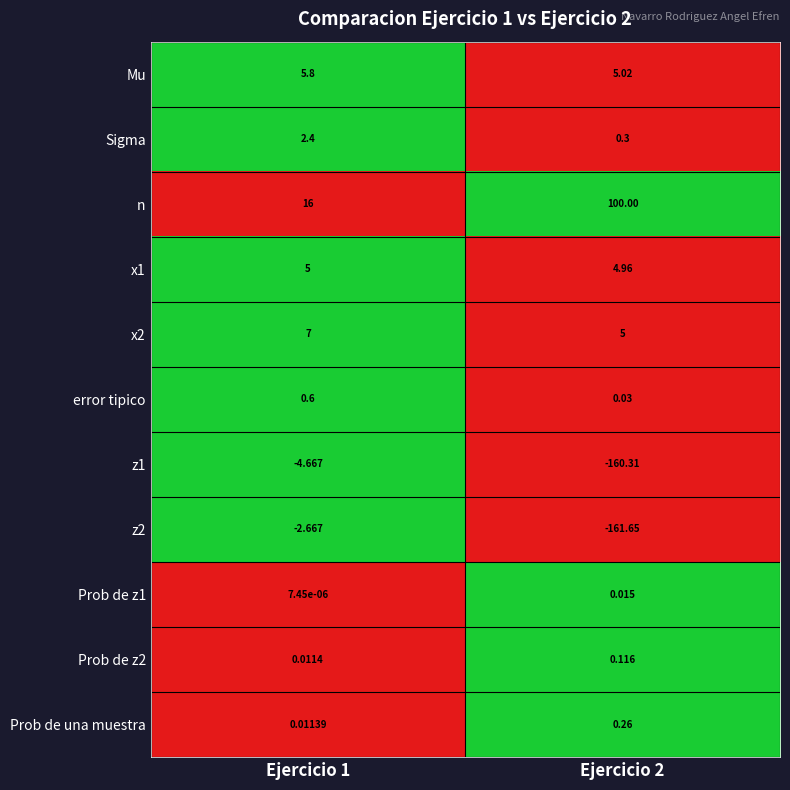

What is the total value across all series at Ejercicio 1?

29.5